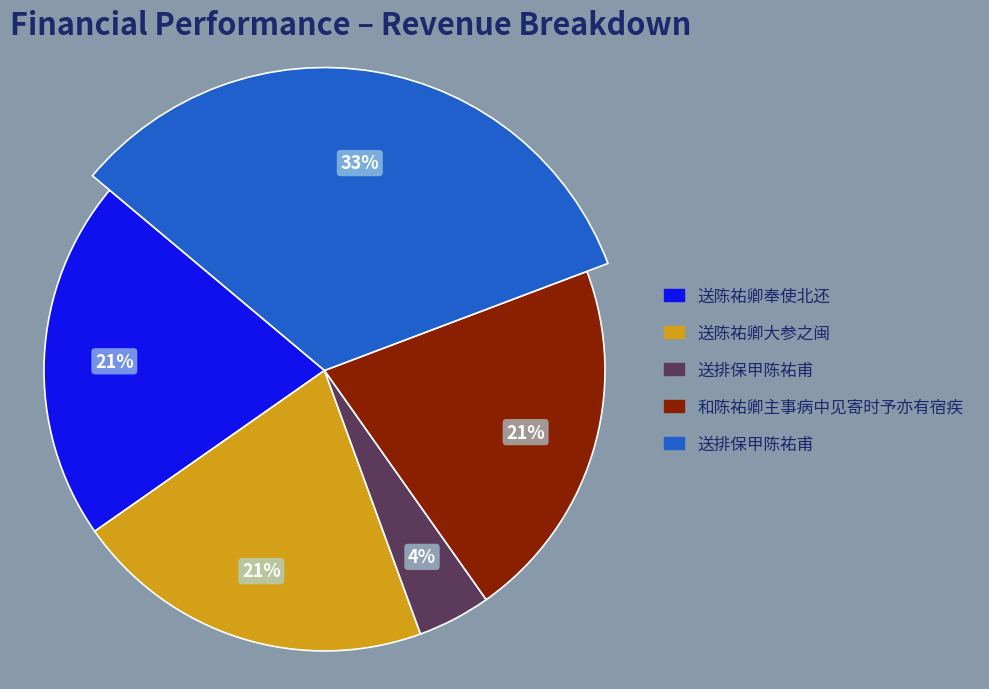

Combined, what portion of the pie is 送陈祐卿奉使北还 and 送陈祐卿大参之闽?

41.7%